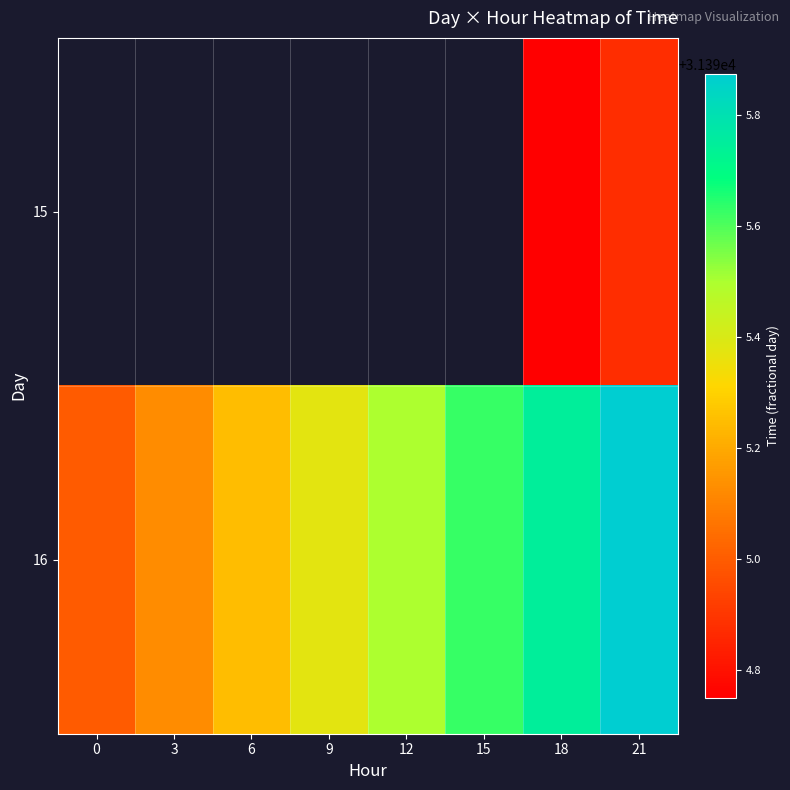

The 16 series shows 16665.6 at 15. True or false?

False